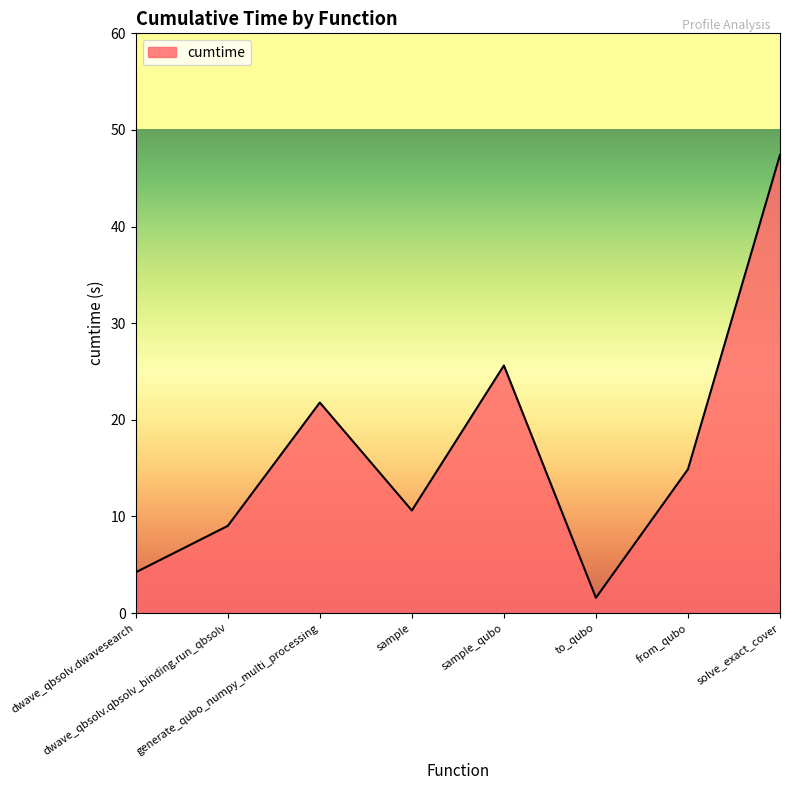

At which label is the value closest to 24?

sample_qubo